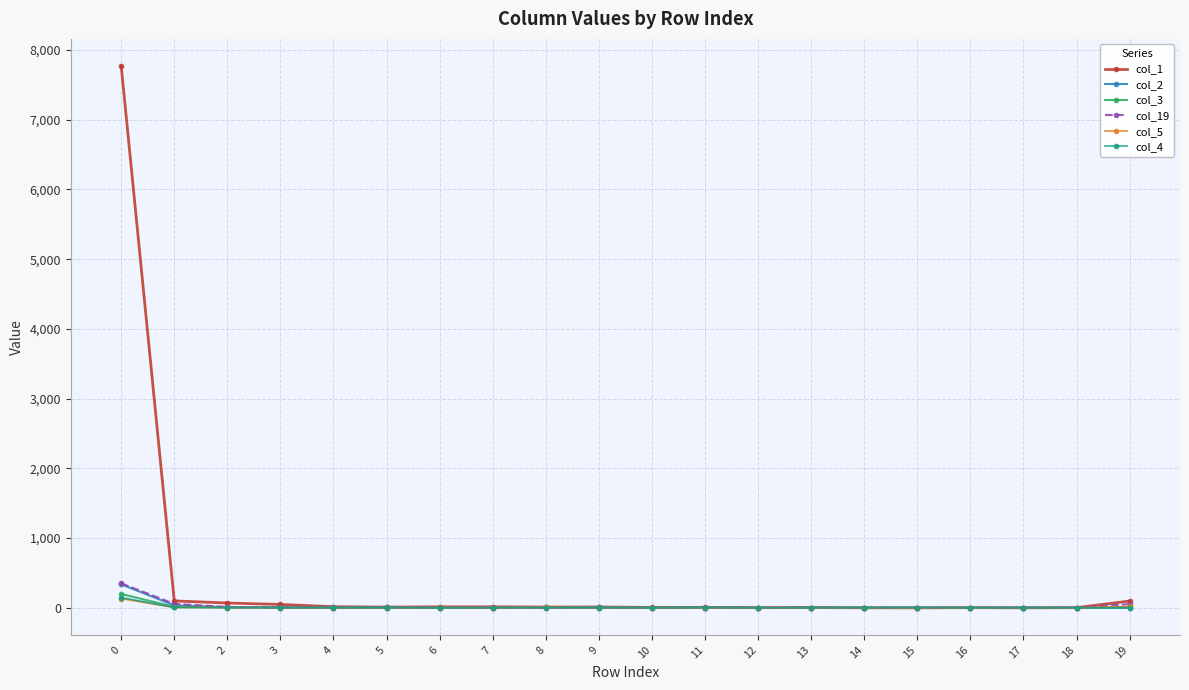

Which series has the widest spread of values?

col_1